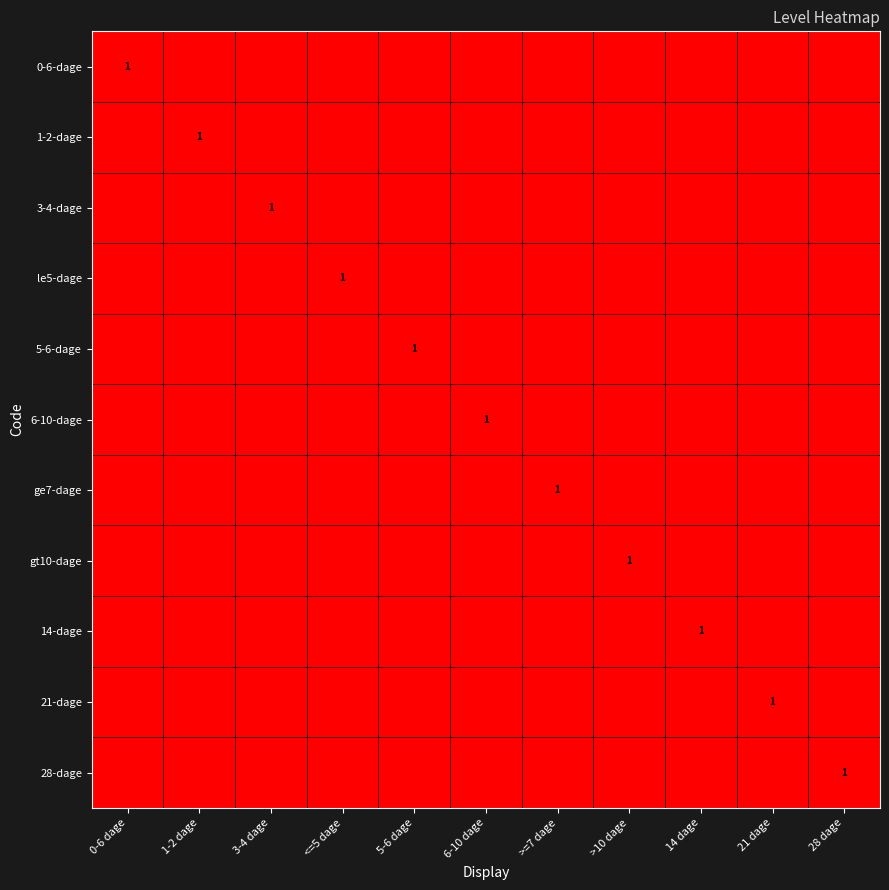

The 28-dage series shows 1 at 28 dage. True or false?

True